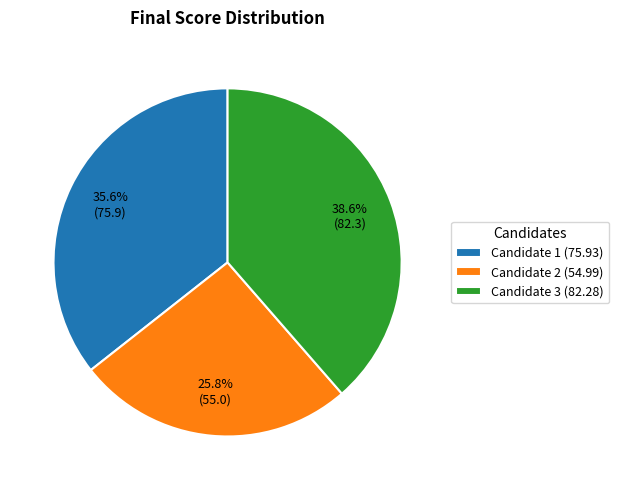

What portion of the pie excludes Candidate 2?

74.2%